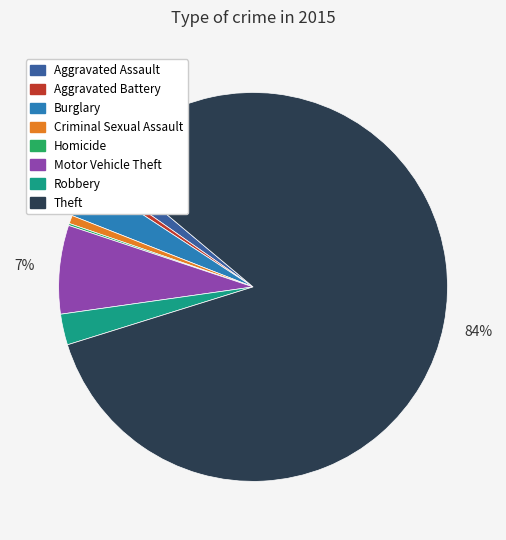

Combined, do Aggravated Assault and Criminal Sexual Assault account for over 50%?

No